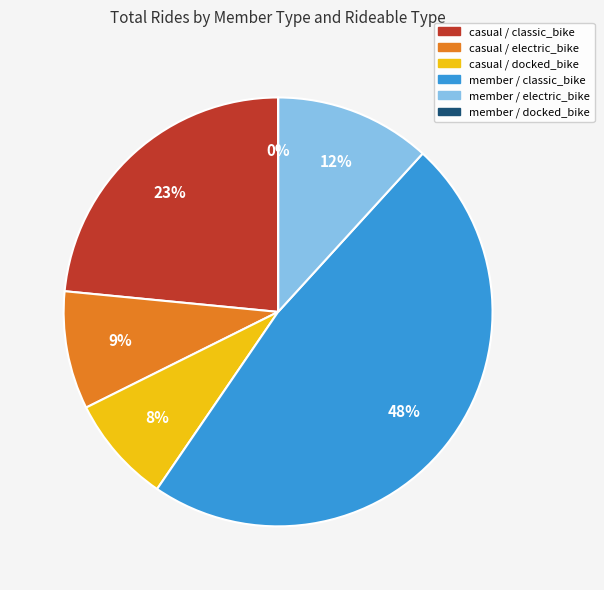

Which has a higher value, casual / electric_bike or casual / classic_bike?

casual / classic_bike